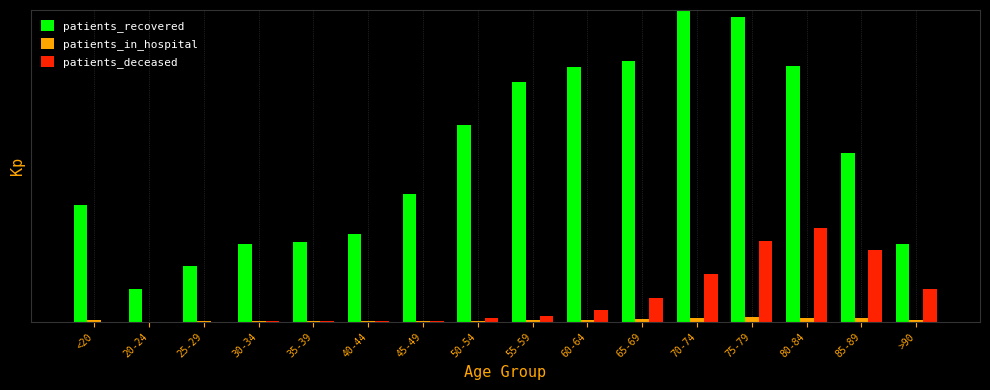

Is it true that patients_deceased equals 0.0 at <20?

False